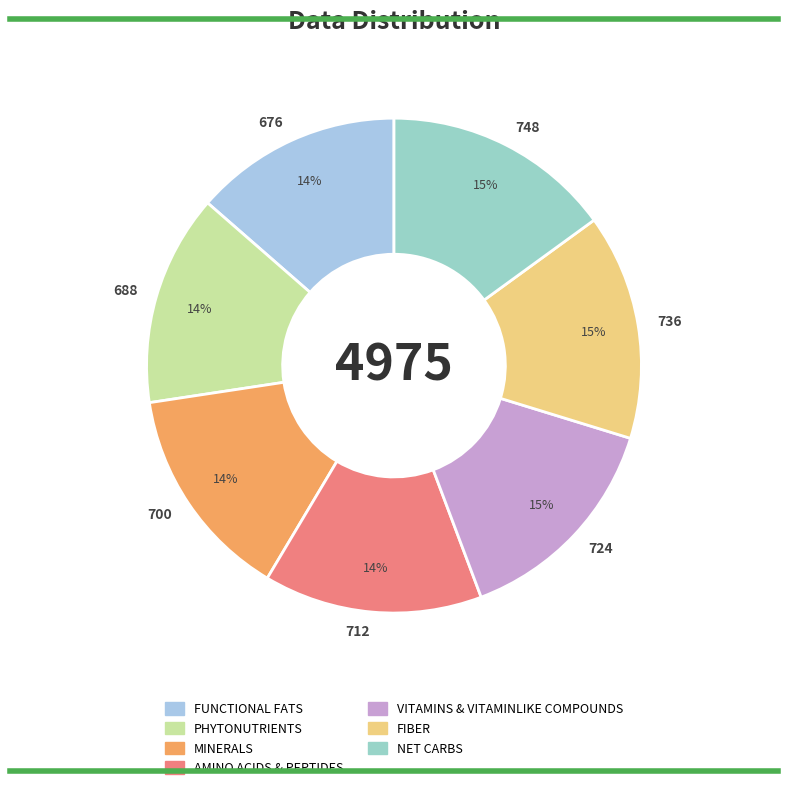

Does 676 account for over 50% of the chart?

No